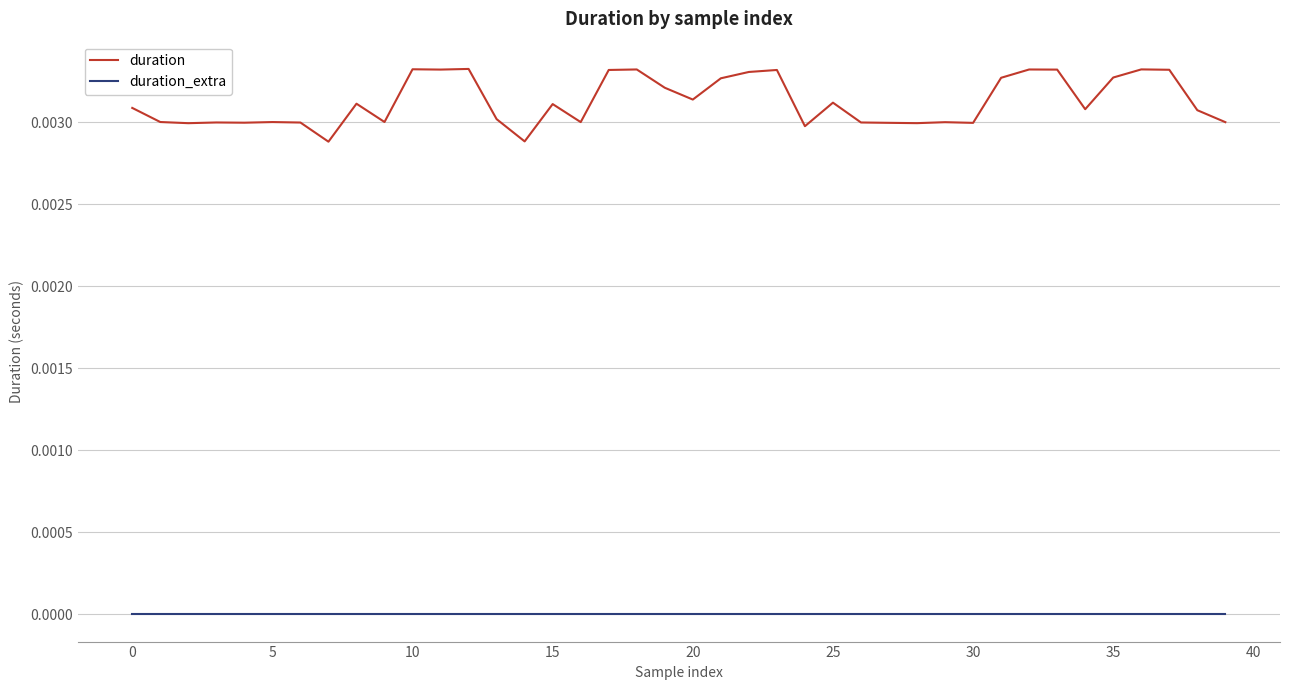

Rank the series by their average value, from highest to lowest.

duration, duration_extra